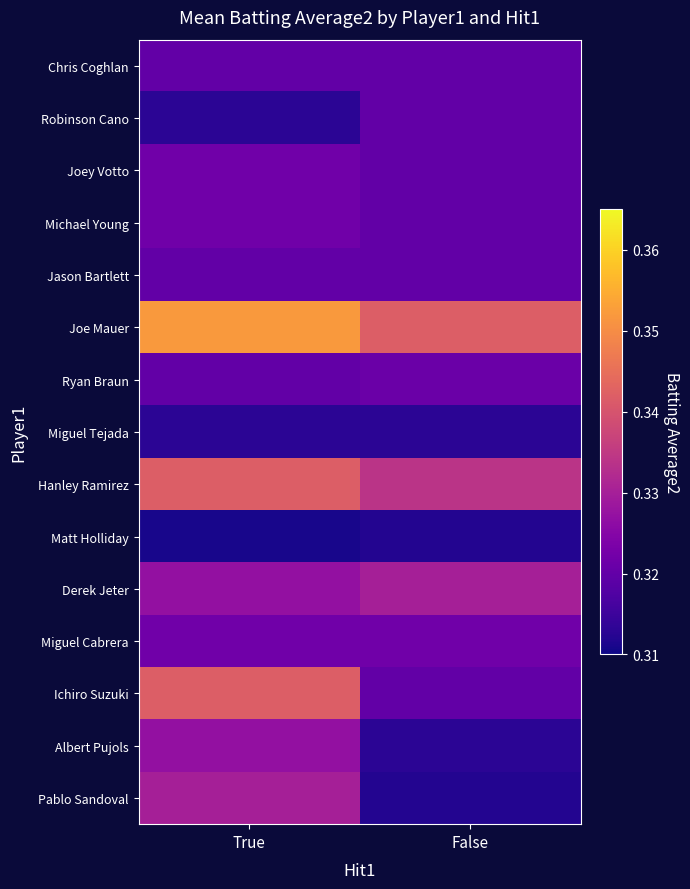

Reading left to right, what are all the values shown in this chart?

Chris Coghlan: True=0.3	False=0.3
Robinson Cano: True=0.3	False=0.3
Joey Votto: True=0.3	False=0.3
Michael Young: True=0.3	False=0.3
Jason Bartlett: True=0.3	False=0.3
Joe Mauer: True=0.4	False=0.3
Ryan Braun: True=0.3	False=0.3
Miguel Tejada: True=0.3	False=0.3
Hanley Ramirez: True=0.3	False=0.3
Matt Holliday: True=0.3	False=0.3
Derek Jeter: True=0.3	False=0.3
Miguel Cabrera: True=0.3	False=0.3
Ichiro Suzuki: True=0.3	False=0.3
Albert Pujols: True=0.3	False=0.3
Pablo Sandoval: True=0.3	False=0.3